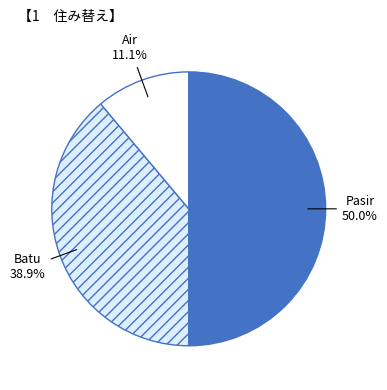

Rank the categories by value from highest to lowest.

Pasir, Batu, Air